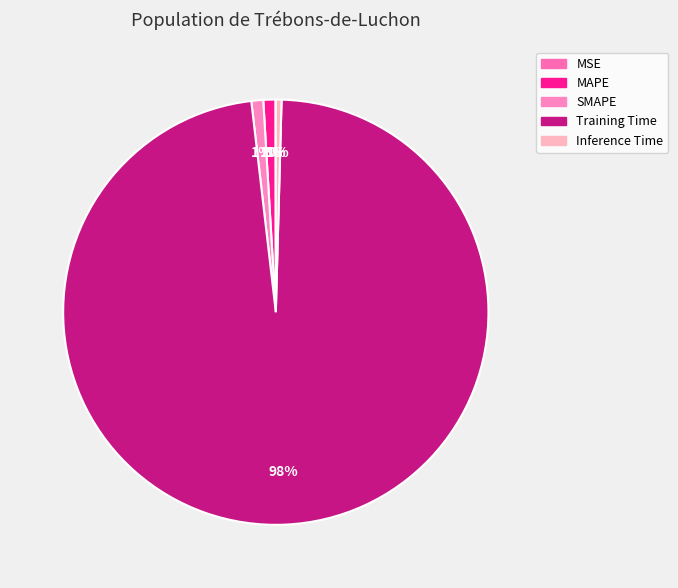

To the nearest percent, what is the difference between the largest and smallest slice percentages?

98%